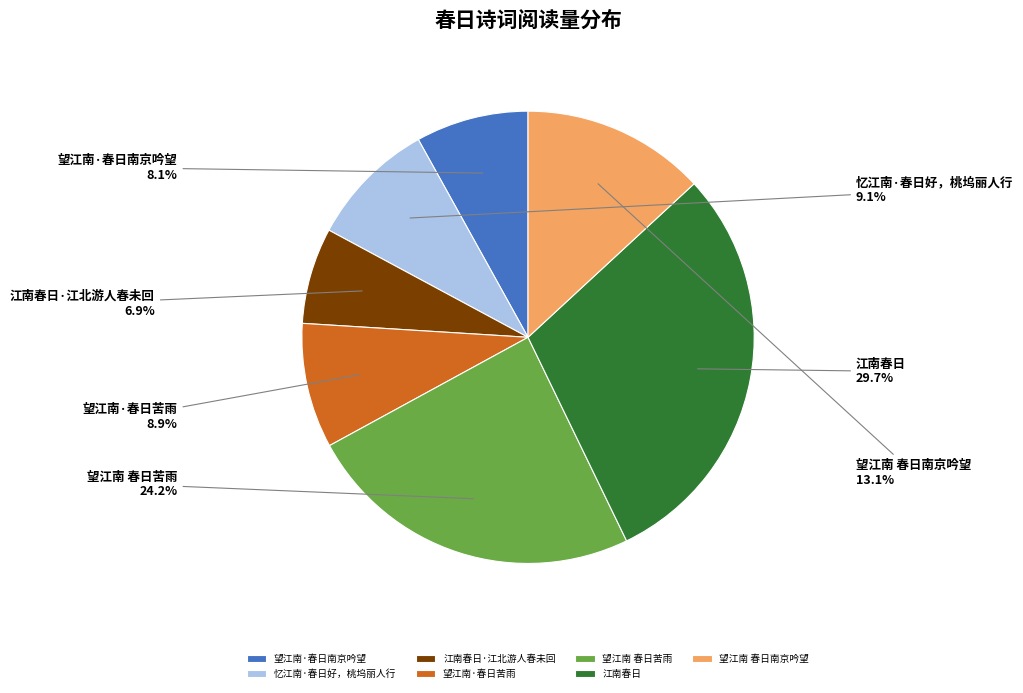

The 望江南 春日苦雨 slice represents 24% of the pie. True or false?

True